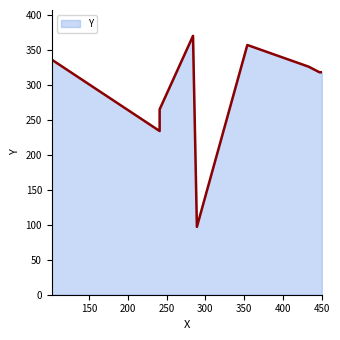

How many lines are shown in the chart?

1